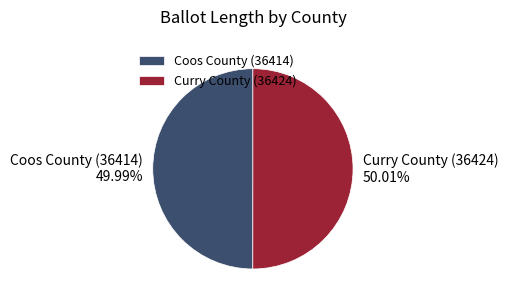

Is there any slice that represents more than half of the pie?

Yes